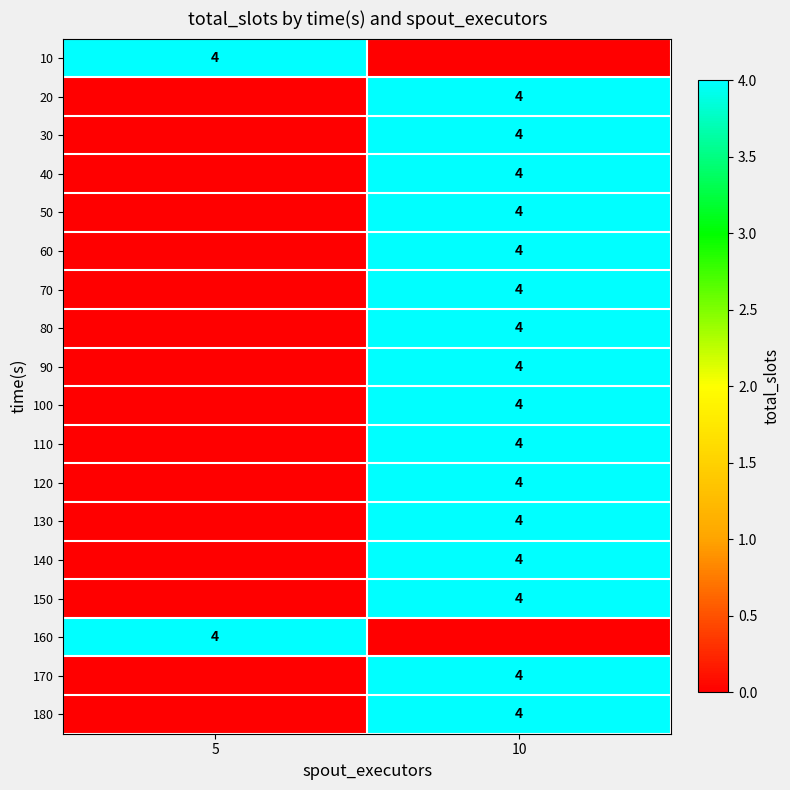

True or false: 40 has a value of 1 at 10.

False